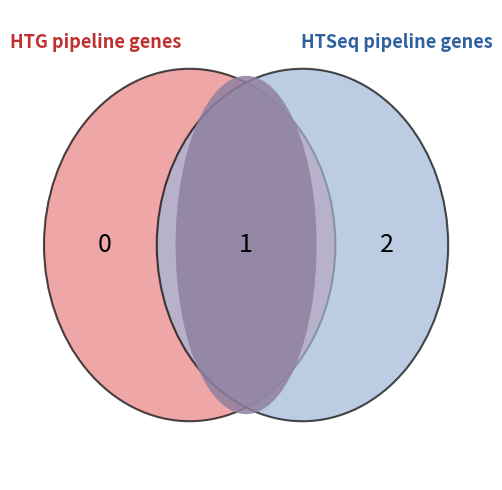

Count the number of slices in the pie.

3